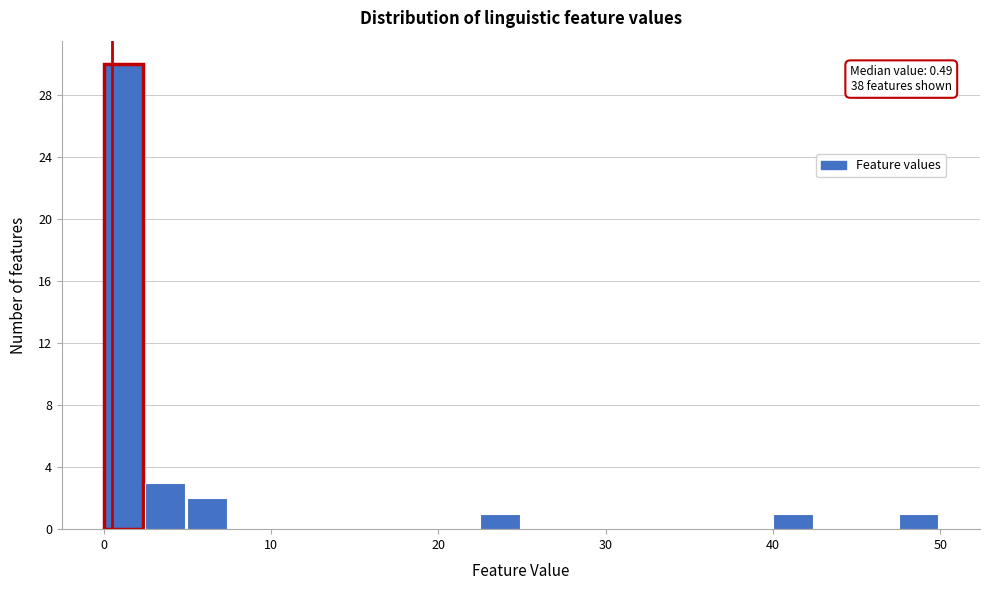

Read against the x-axis, roughly where is the centre of the tallest bar?

1